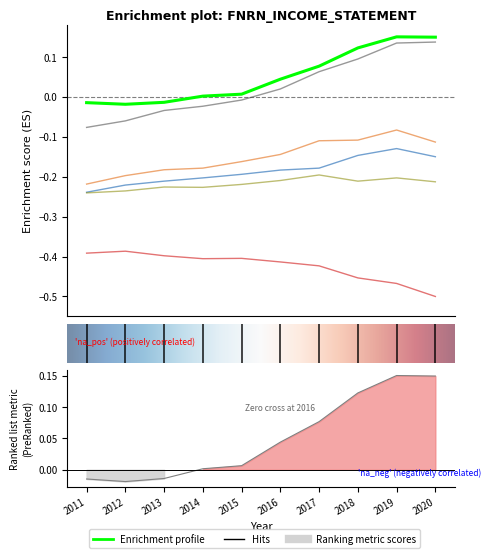

How many lines are shown in the chart?

6